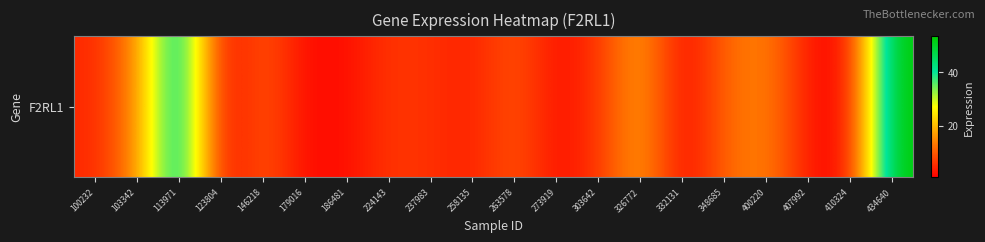

Which category has the lowest value across all series?

123804